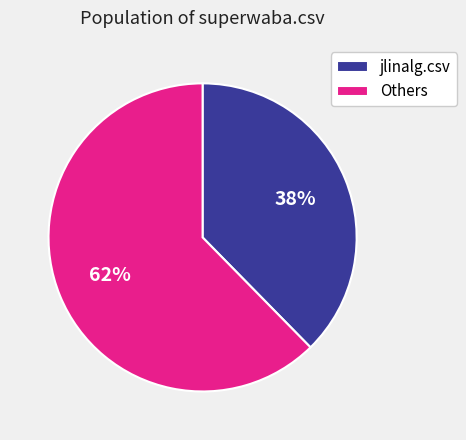

Do jlinalg.csv and Others together represent more than half of the pie?

Yes